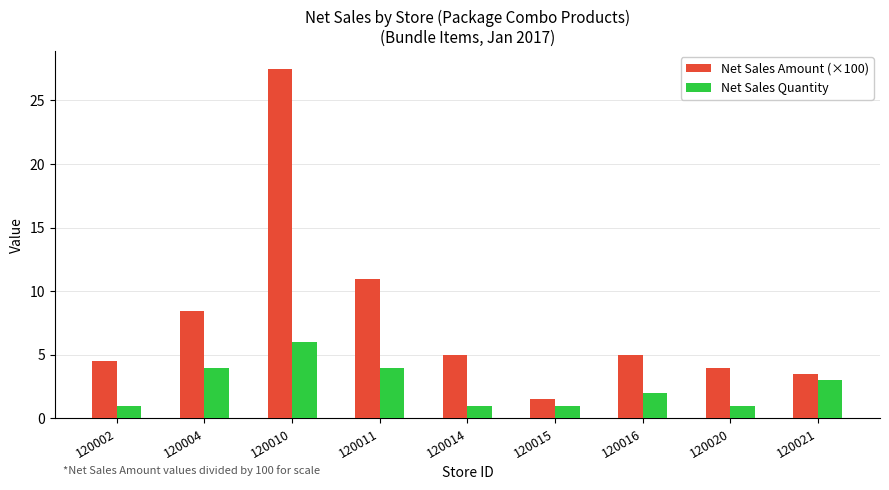

How many bars are there in total?

18